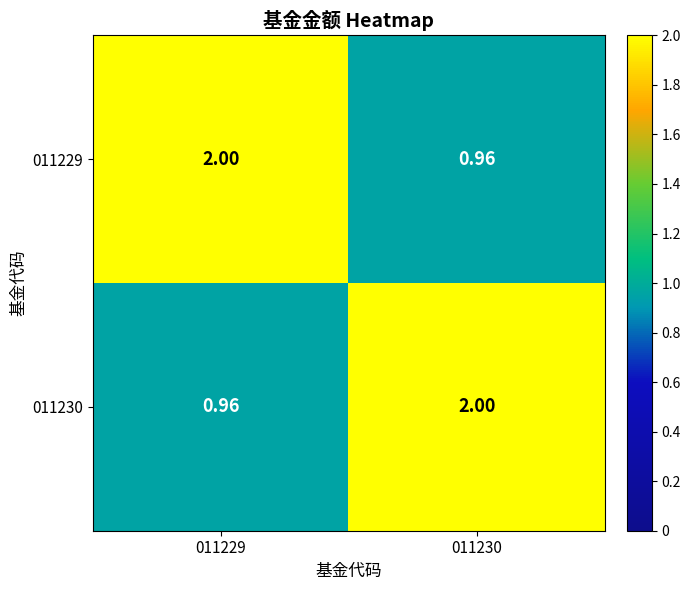

Reading right to left, extract all data points from this chart.

011229: 011230=1.0	011229=2.0
011230: 011230=2.0	011229=1.0